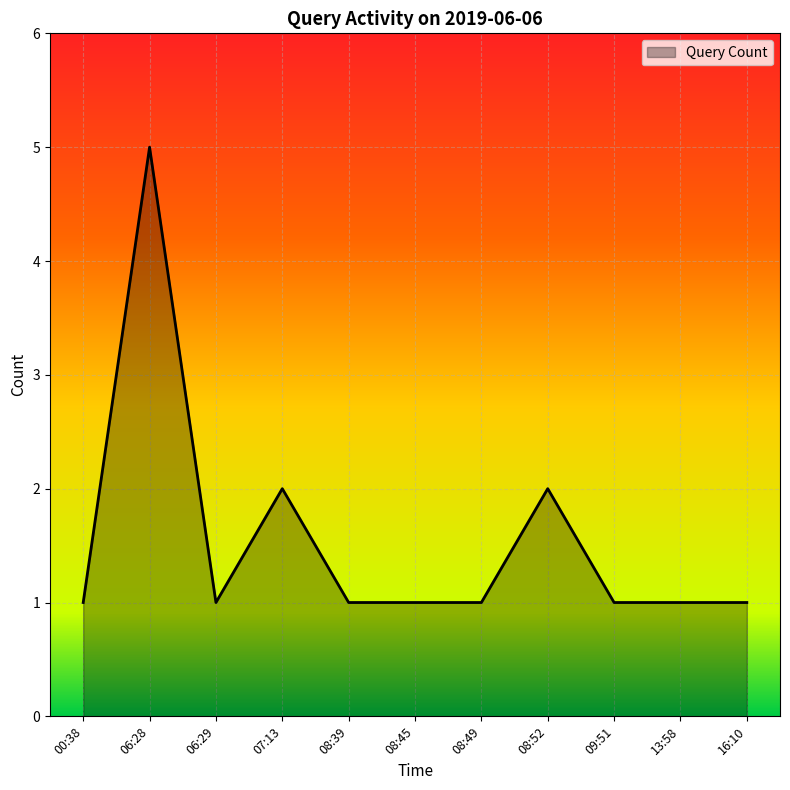

How many lines are shown in the chart?

1